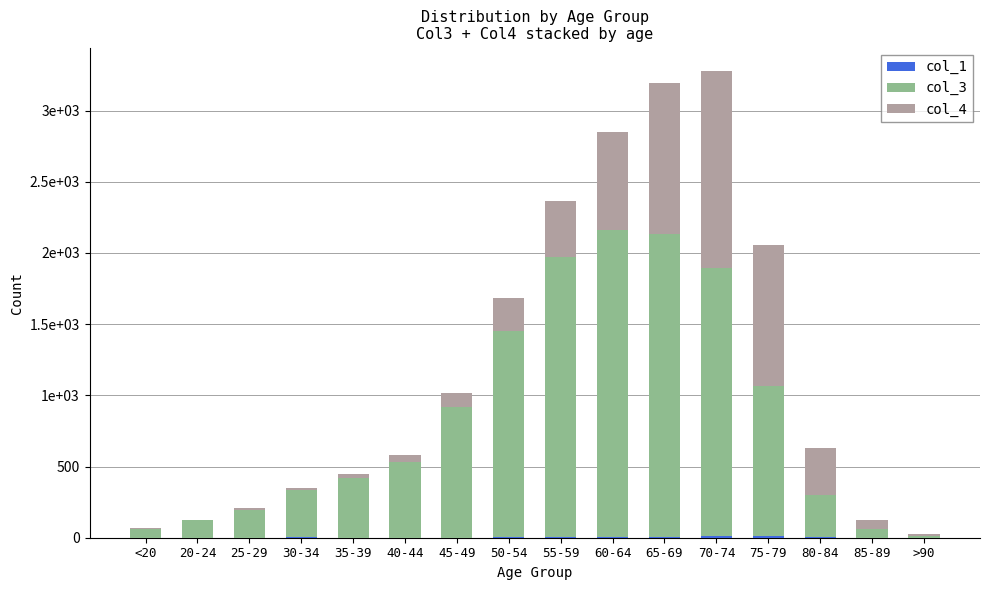

The col_3 series shows 530 at 40-44. True or false?

True